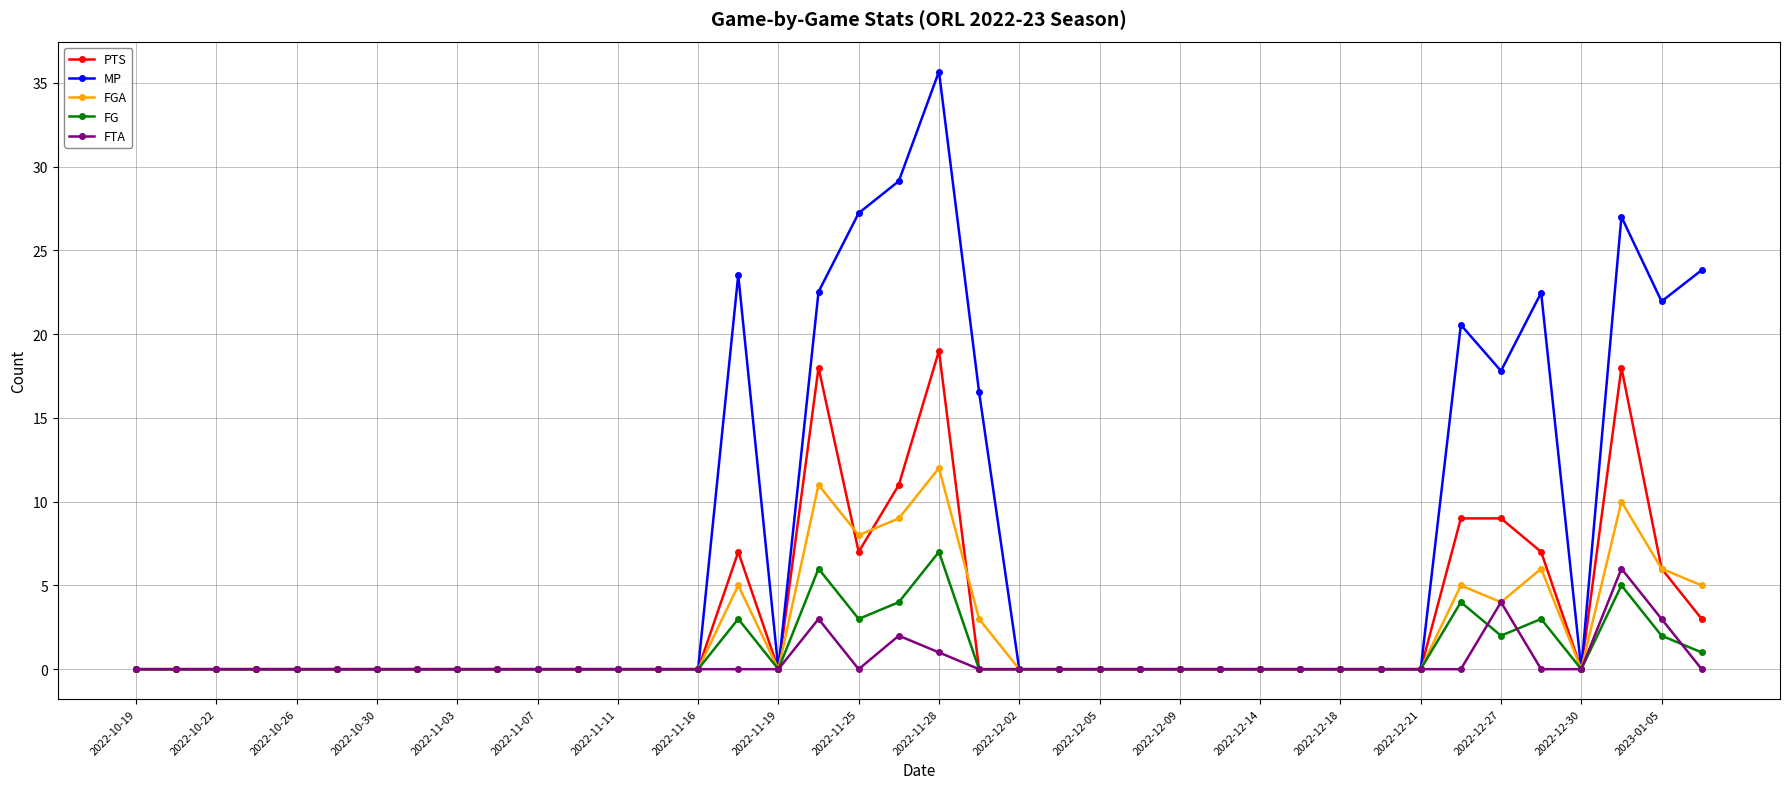

Which series has the widest spread of values?

MP